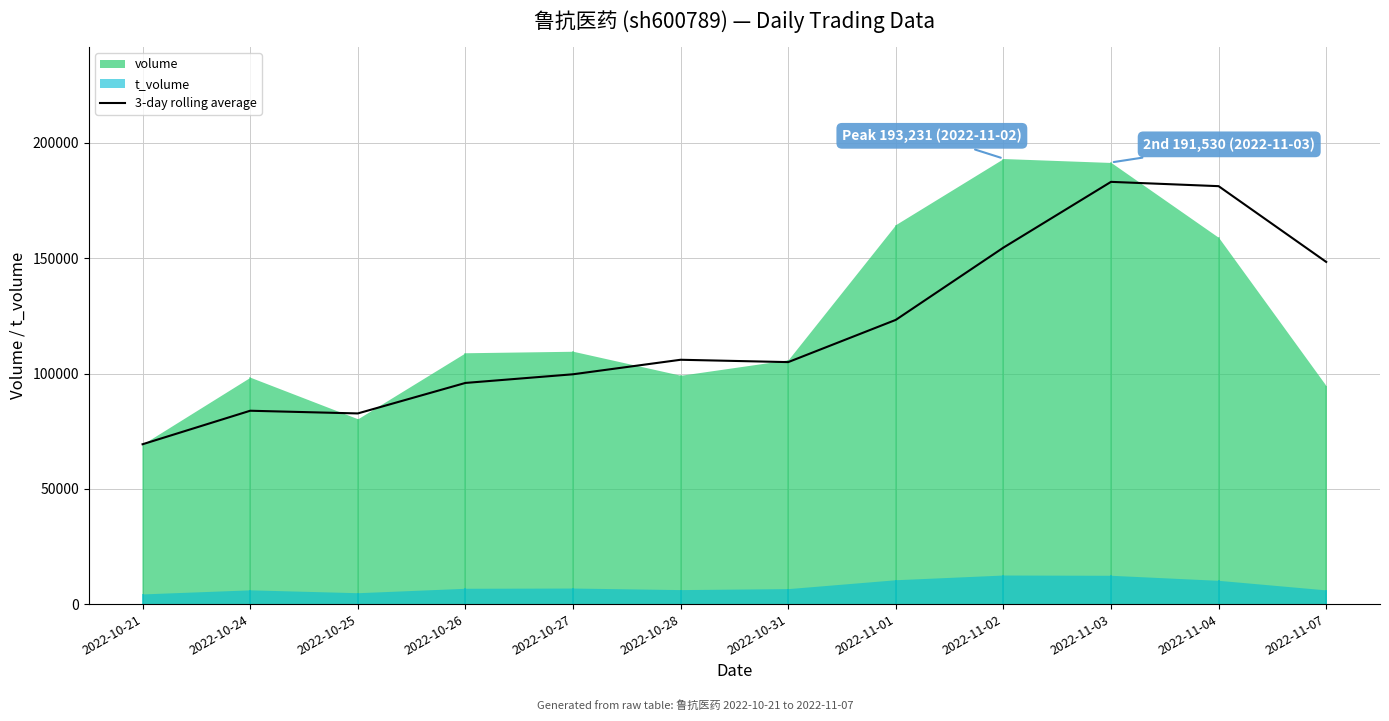

List the labels in order of value, largest first.

2022-11-03, 2022-11-04, 2022-11-02, 2022-11-07, 2022-11-01, 2022-10-28, 2022-10-31, 2022-10-27, 2022-10-26, 2022-10-24, 2022-10-25, 2022-10-21